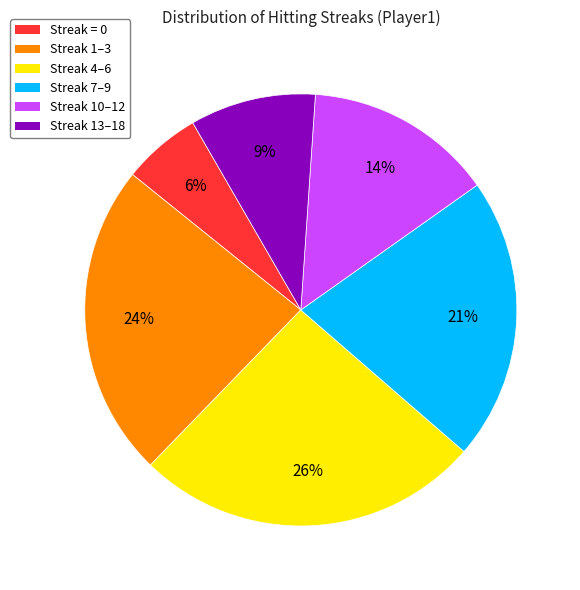

To the nearest percent, what is the average slice percentage?

17%